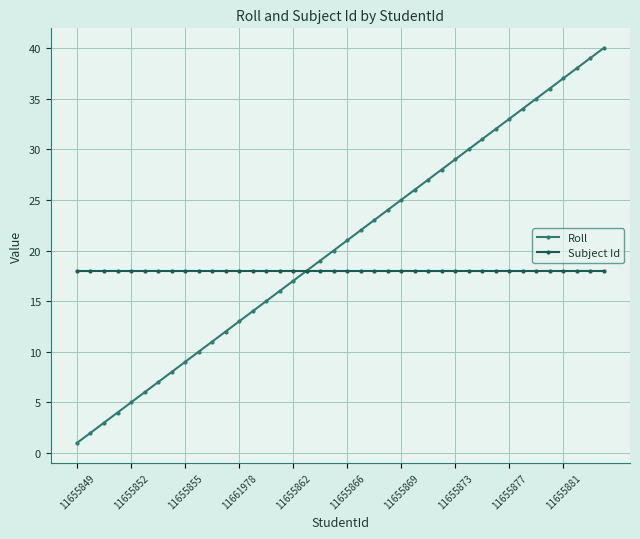

Which series has the largest total across all categories?

Roll